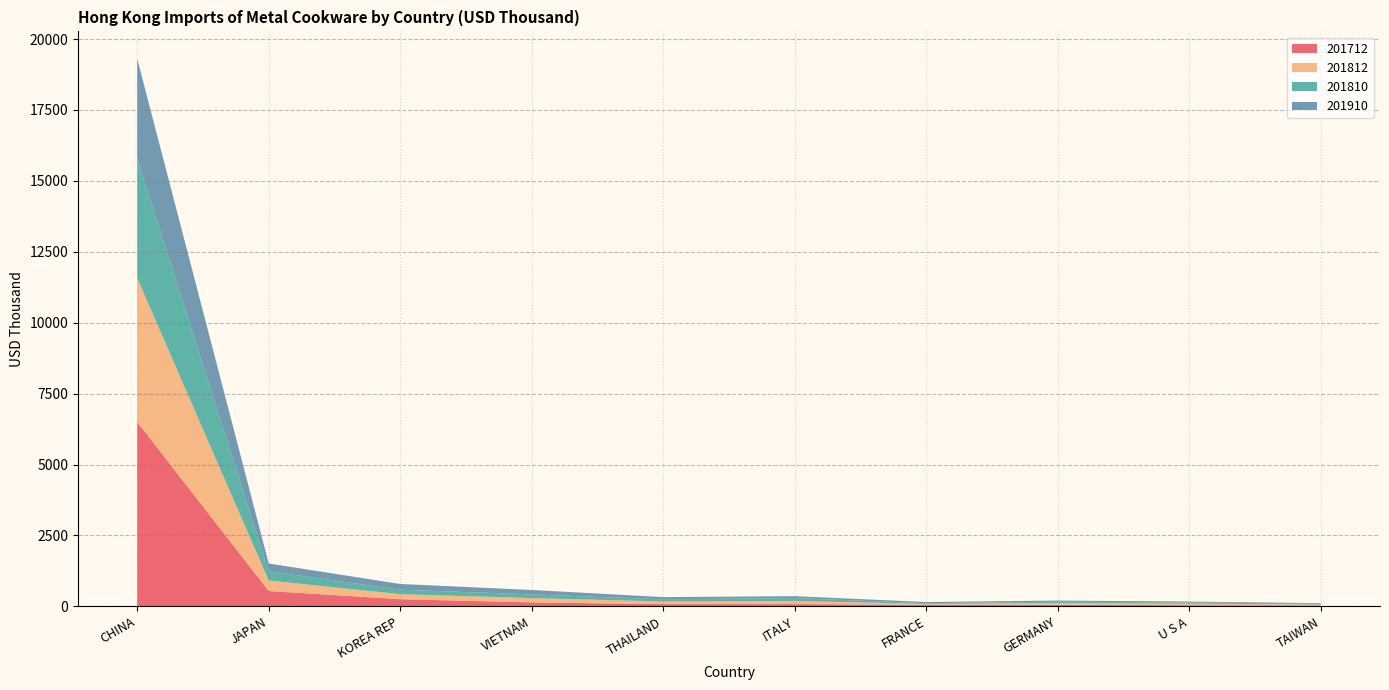

Reading right to left, transcribe all the data shown in this chart.

201812: TAIWAN=31.3	U S A=55.8	GERMANY=59.7	FRANCE=30.9	ITALY=112.9	THAILAND=93.3	VIETNAM=152.1	KOREA REP=178.1	JAPAN=373.7	CHINA=5073.6
201812_% Share: TAIWAN=0.5	U S A=0.9	GERMANY=0.9	FRANCE=0.5	ITALY=1.8	THAILAND=1.5	VIETNAM=2.4	KOREA REP=2.8	JAPAN=5.9	CHINA=80.6
201810: TAIWAN=27.9	U S A=42.9	GERMANY=46.7	FRANCE=25.9	ITALY=99.7	THAILAND=77.6	VIETNAM=130.1	KOREA REP=156.8	JAPAN=324.2	CHINA=4205.7
201810_% Share: TAIWAN=0.5	U S A=0.8	GERMANY=0.9	FRANCE=0.5	ITALY=1.9	THAILAND=1.5	VIETNAM=2.5	KOREA REP=3.0	JAPAN=6.2	CHINA=80.1
201712: TAIWAN=34.9	U S A=41.9	GERMANY=61.4	FRANCE=56.3	ITALY=80.9	THAILAND=79.9	VIETNAM=141.2	KOREA REP=253.7	JAPAN=541.0	CHINA=6501.4
201910: TAIWAN=21.9	U S A=30.1	GERMANY=39.0	FRANCE=41.4	ITALY=67.1	THAILAND=76.2	VIETNAM=156.7	KOREA REP=201.3	JAPAN=274.1	CHINA=3524.0